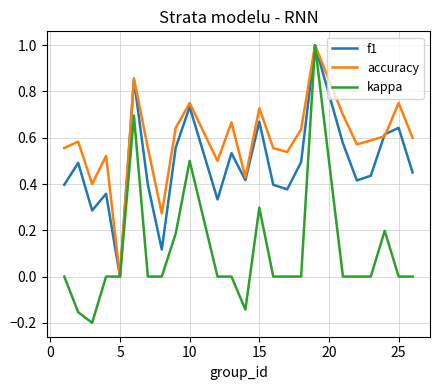

Rank the series by their average value, from highest to lowest.

accuracy, f1, kappa